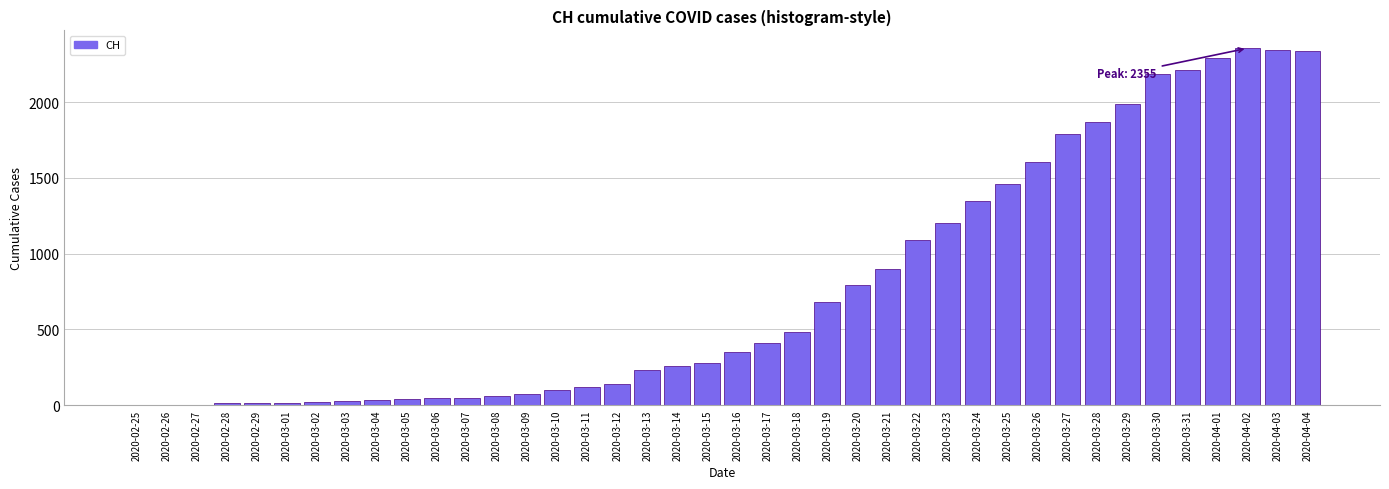

Where is the data nearest to the value 1177?

2020-03-23